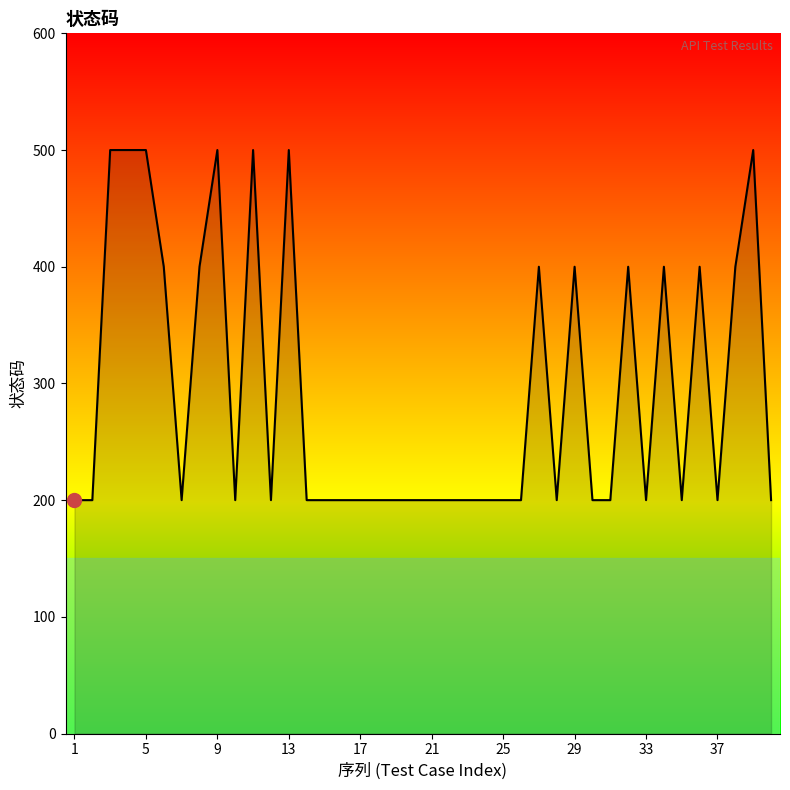

What is the greatest value displayed?

500